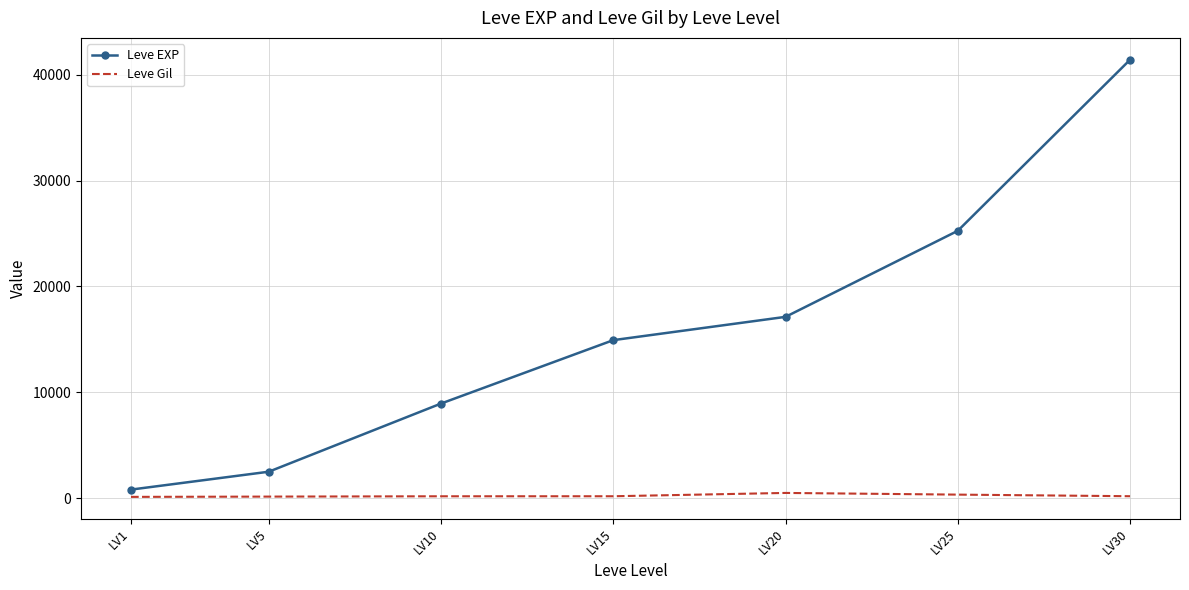

What is the maximum value shown in the chart?

41410